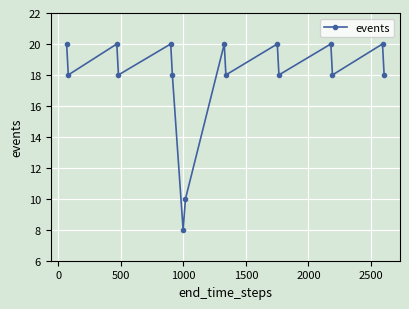

True or false: there are more than 1 points higher than both neighbors.

True